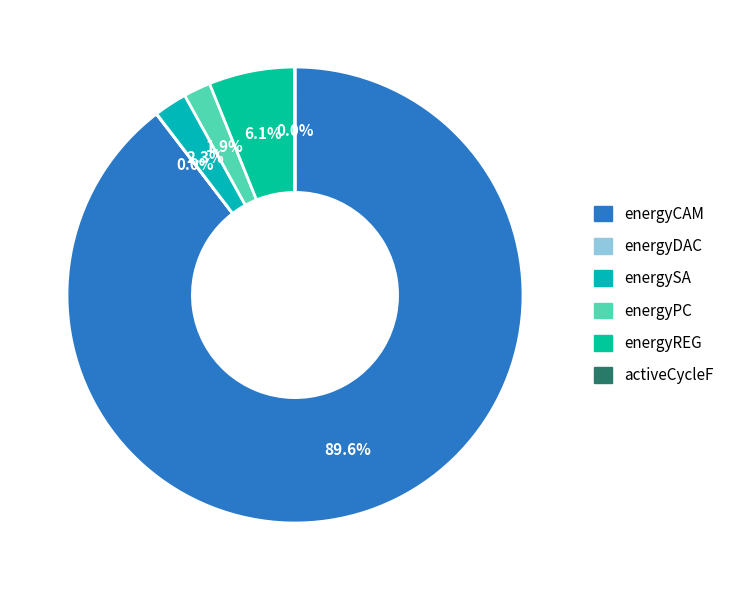

Is there a majority slice in this chart?

Yes